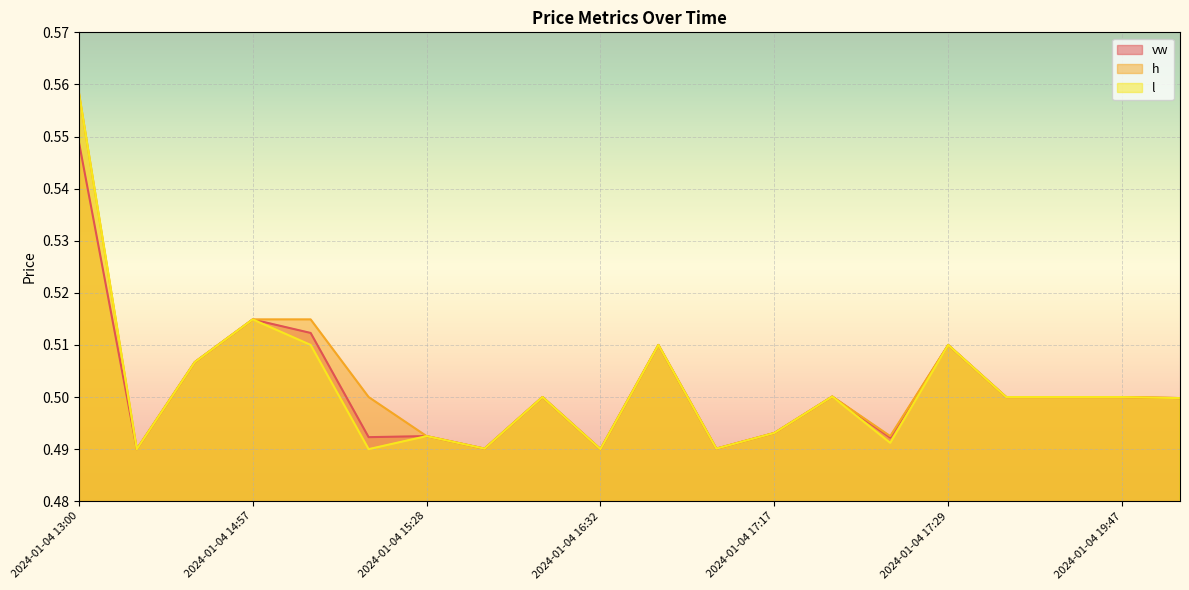

True or false: l and vw cross at least once.

False